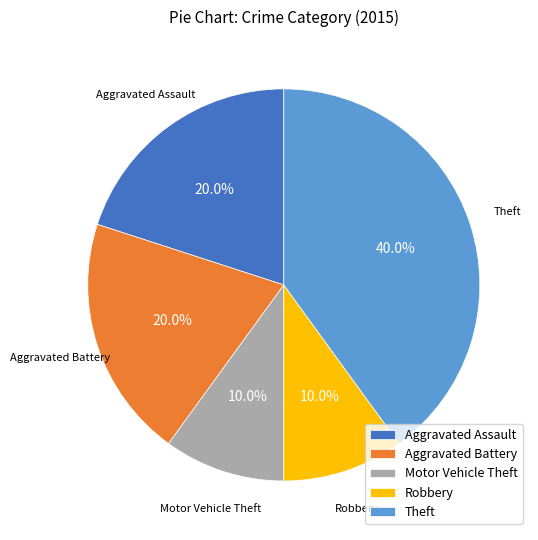

Does Theft account for over 50% of the chart?

No